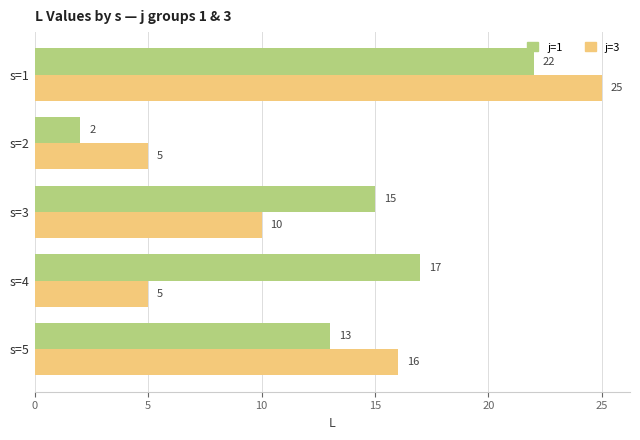

What is the difference between the j=3 values at s=1 and s=5?

9